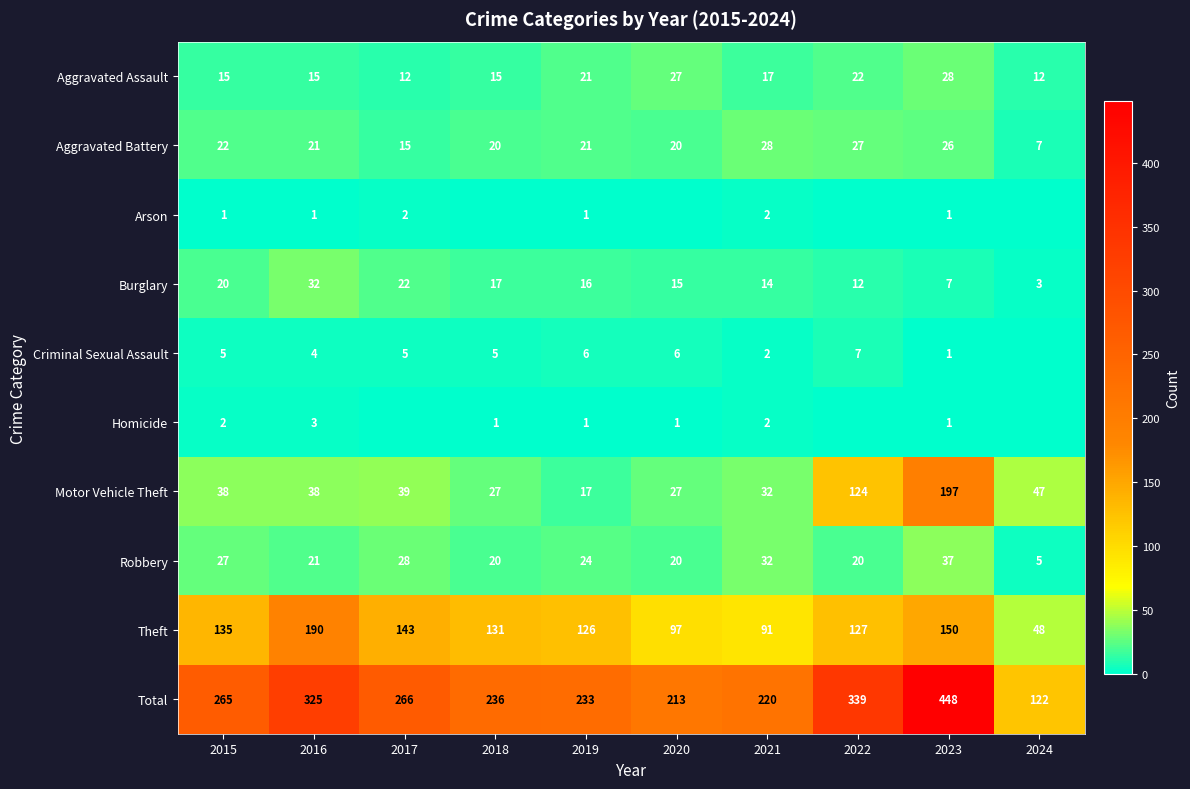

What is the maximum value shown in the chart?

448